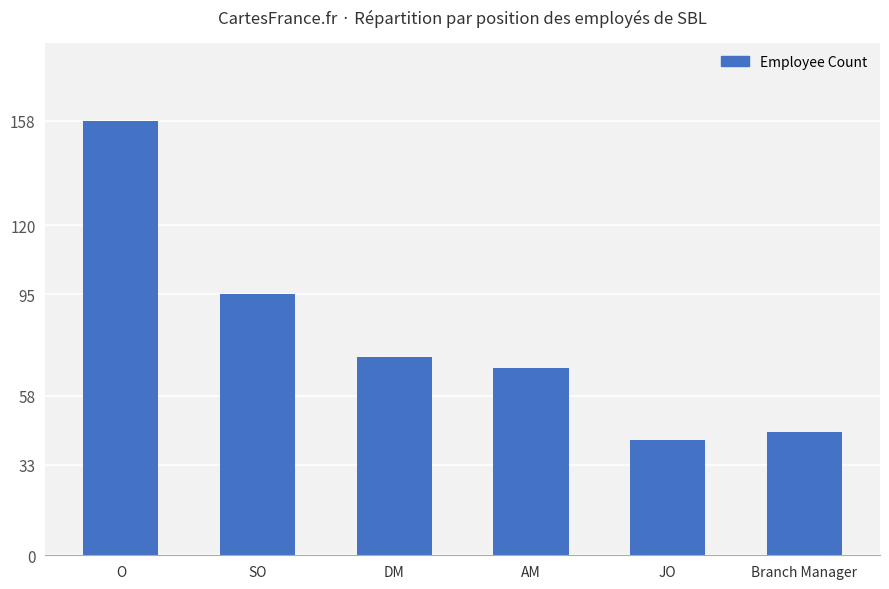

List the labels in order of value, largest first.

O, SO, DM, AM, Branch Manager, JO